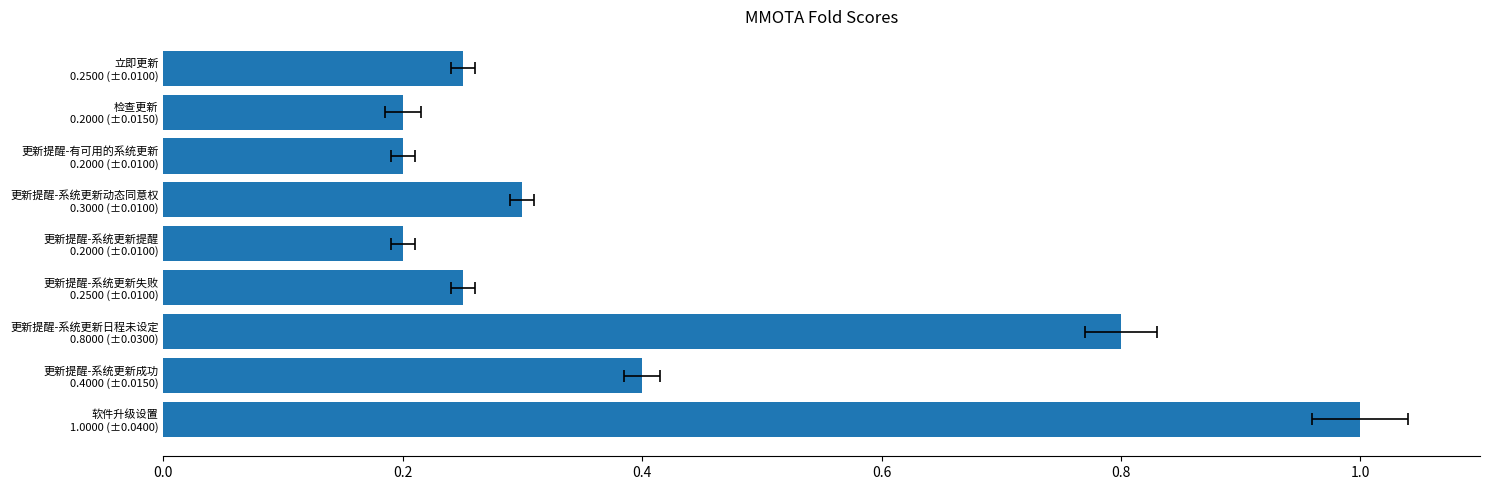

What is the difference between the second highest and minimum values?

0.6